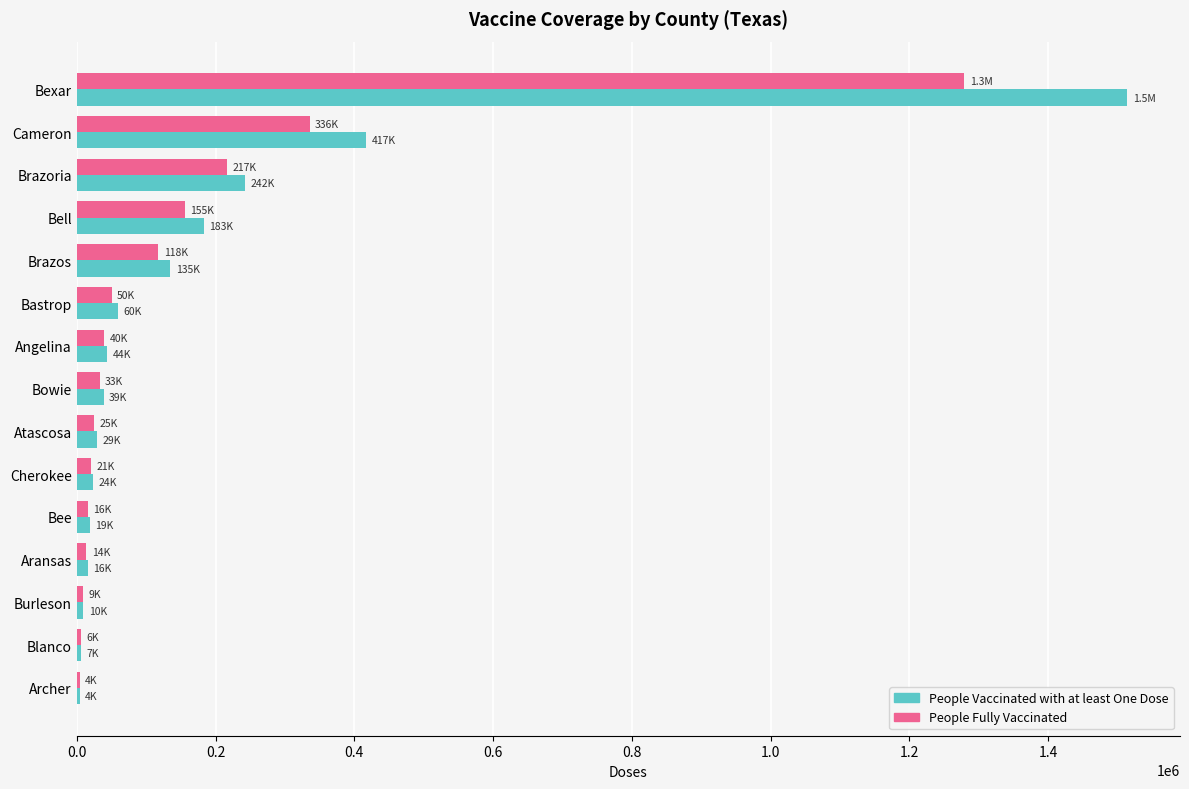

At which category is the sum across all series the highest?

Bexar